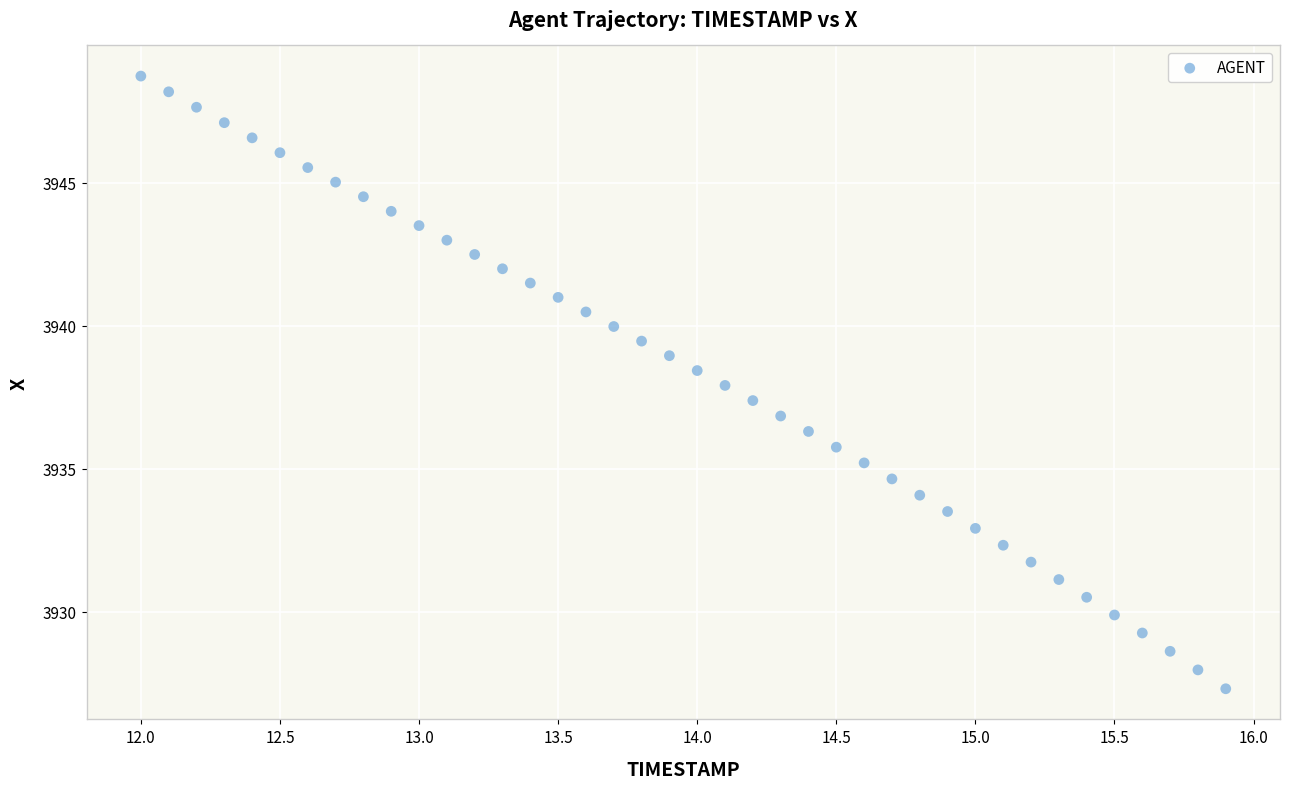

What is the range of Y values (max minus min)?

21.4